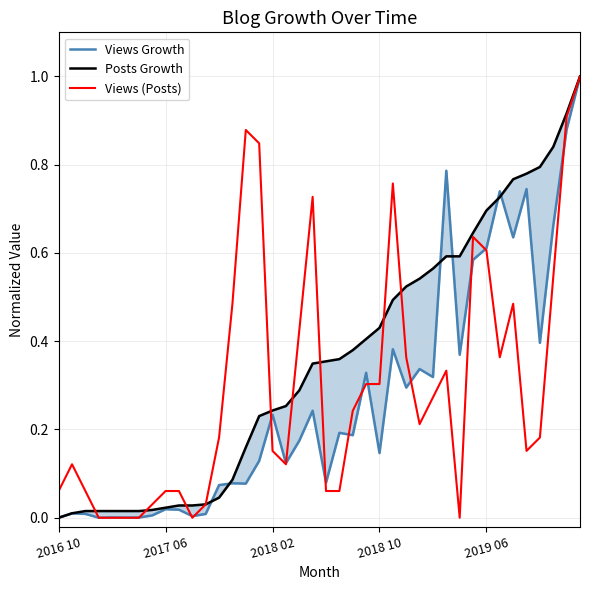

At which label is Posts Growth closest to 0?

2016 10